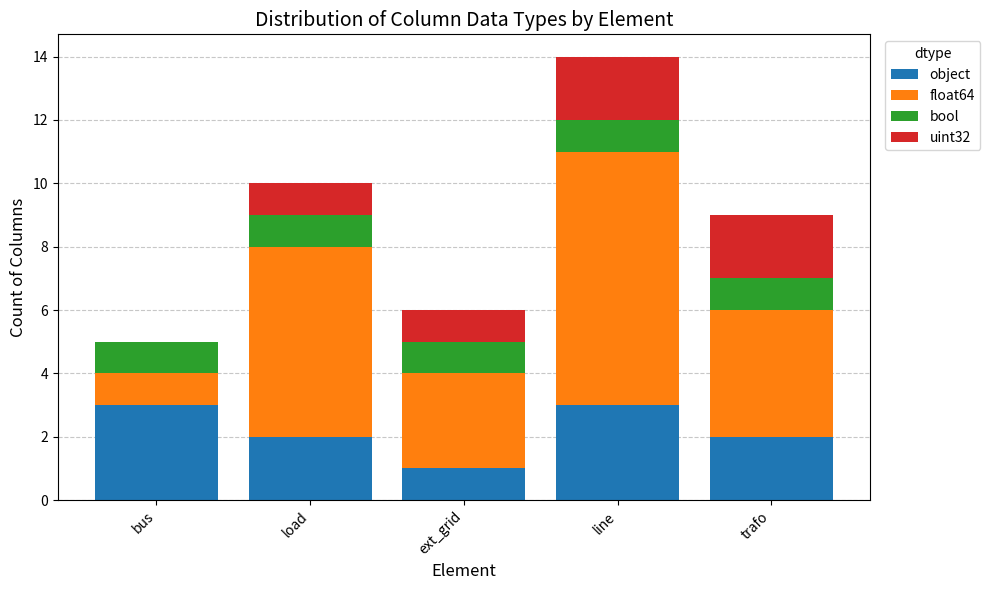

What is the total value across all series at line?

14